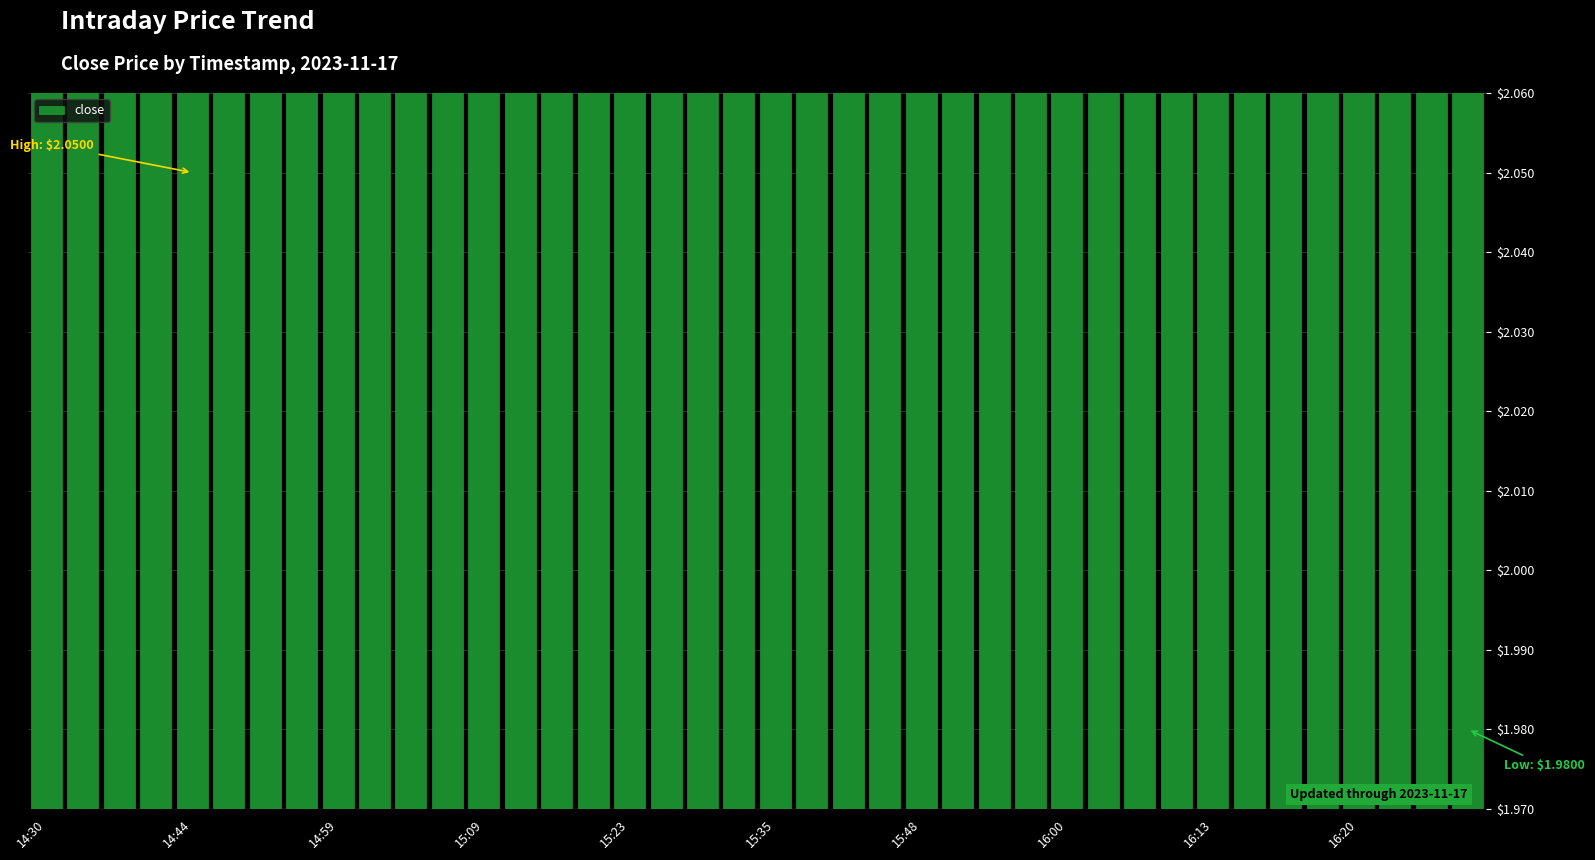

What is the difference between the second highest and minimum values?

0.1